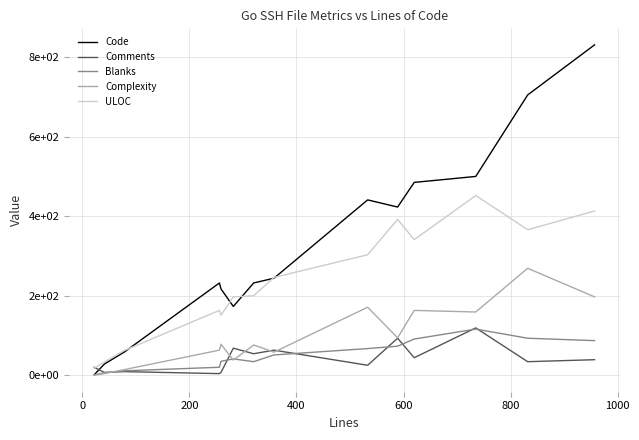

What are all the series names shown in the legend?

Code, Comments, Blanks, Complexity, ULOC